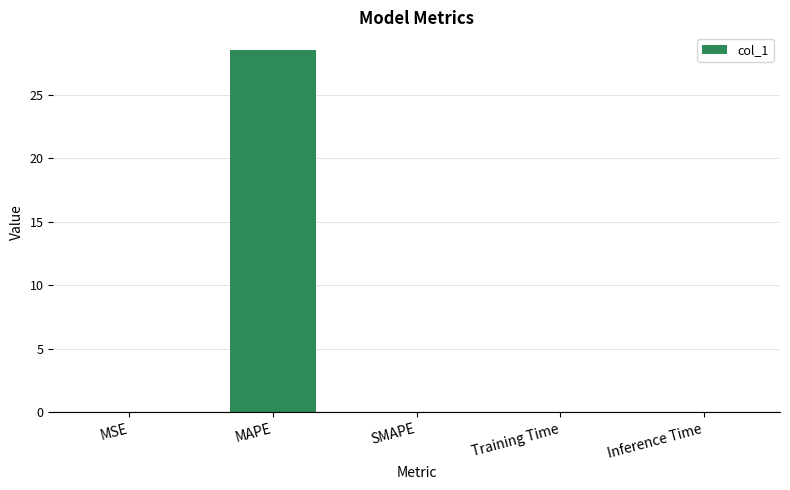

Which has a higher value, Training Time or MAPE?

MAPE